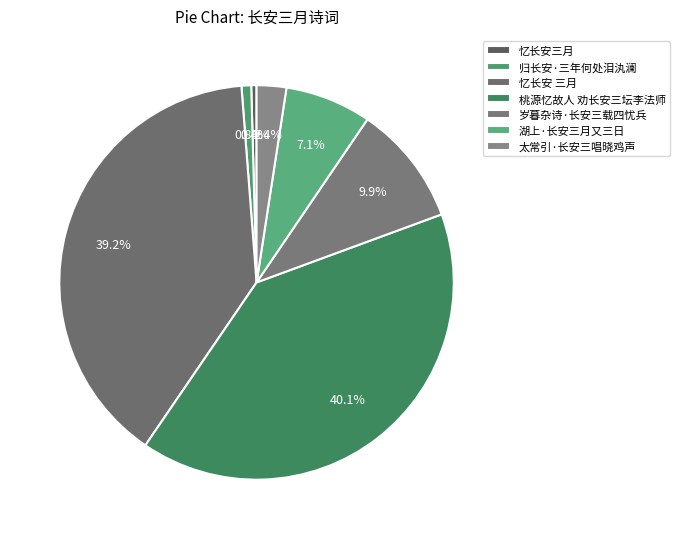

The 太常引·长安三唱晓鸡声 slice represents 2% of the pie. True or false?

True